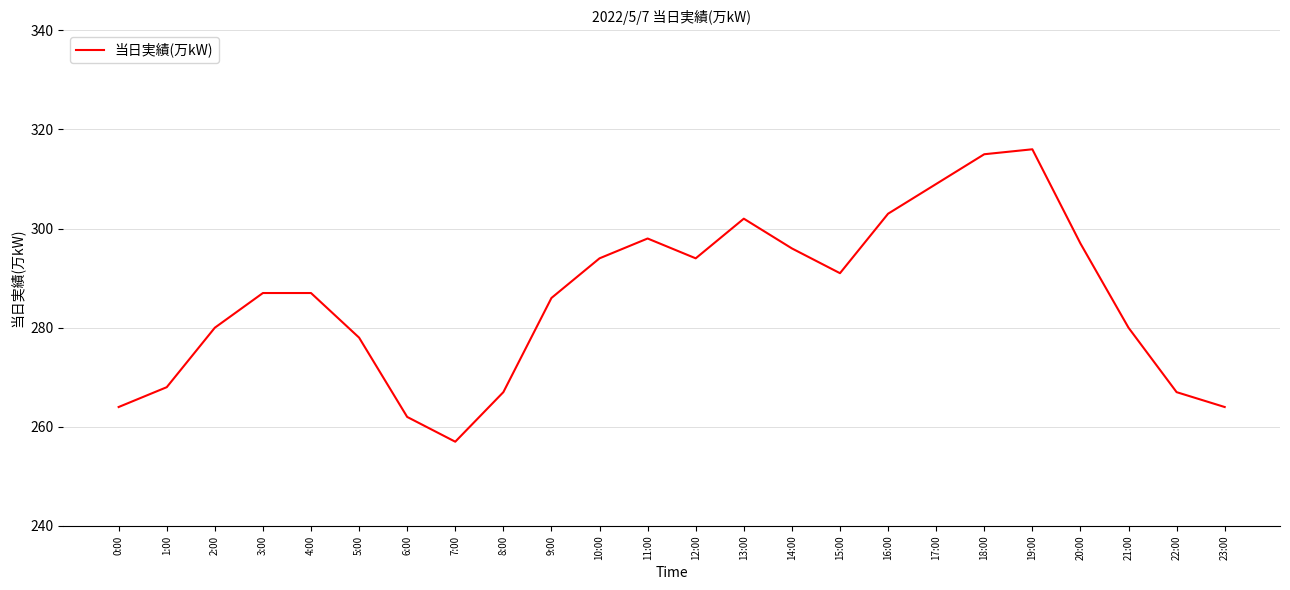

What position from the right is 0:00?

24